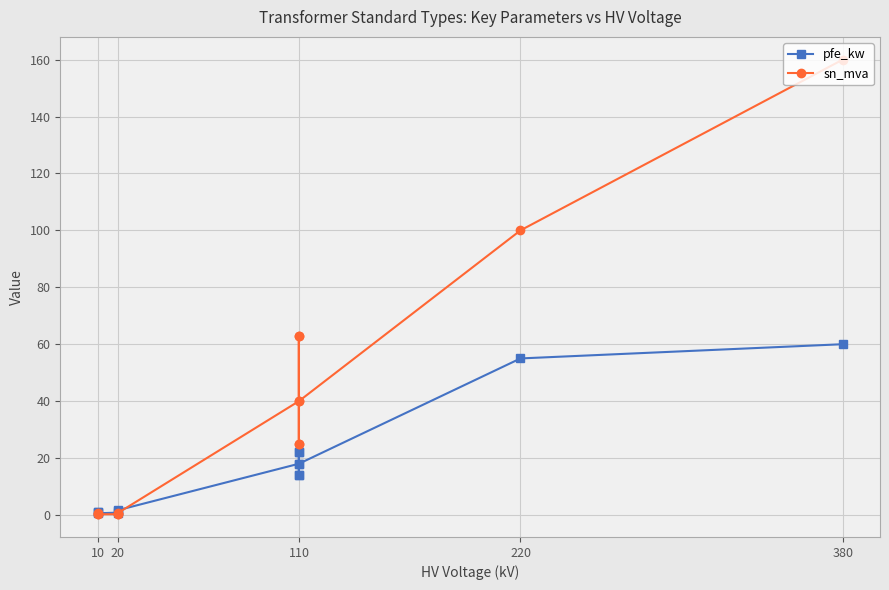

True or false: pfe_kw and sn_mva intersect in this chart.

True